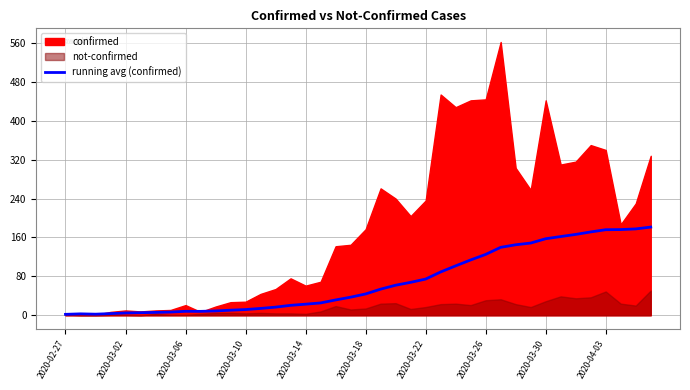

What is the minimum value shown in the chart?

2.0